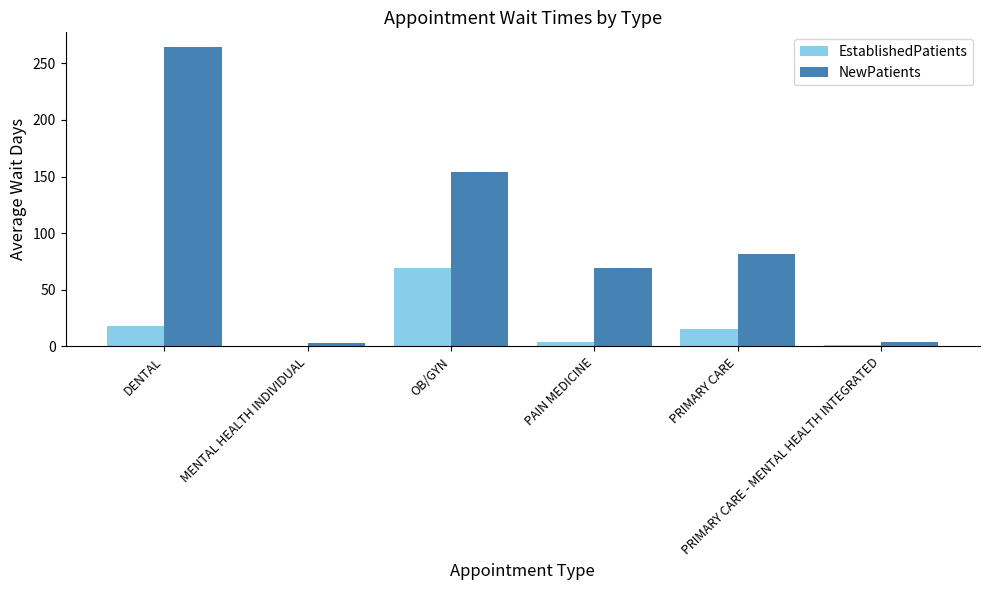

What is the maximum value for EstablishedPatients?

69.3